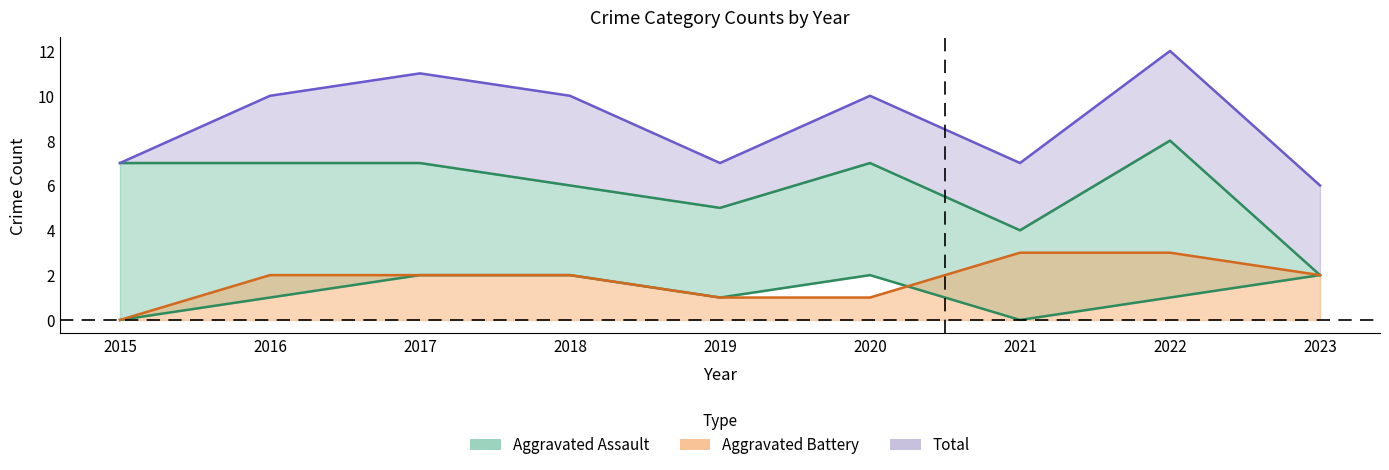

Which series has the largest total across all categories?

Total